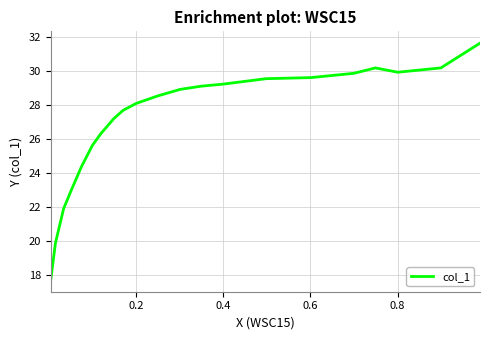

How many series are shown in this chart?

1